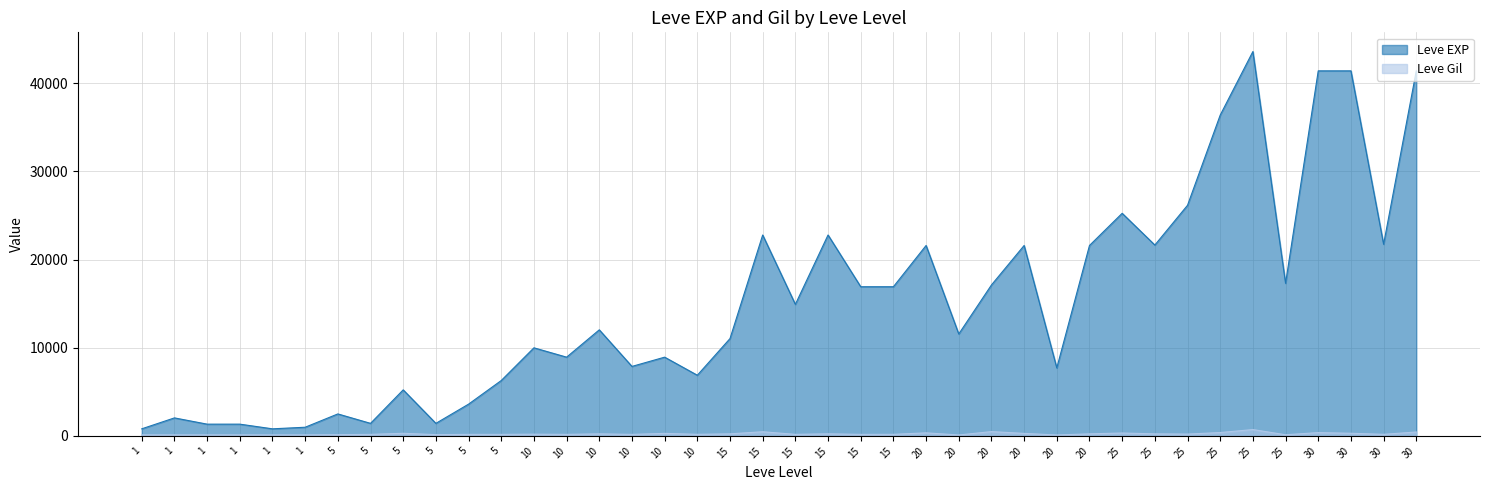

True or false: Leve EXP and Leve Gil intersect in this chart.

False